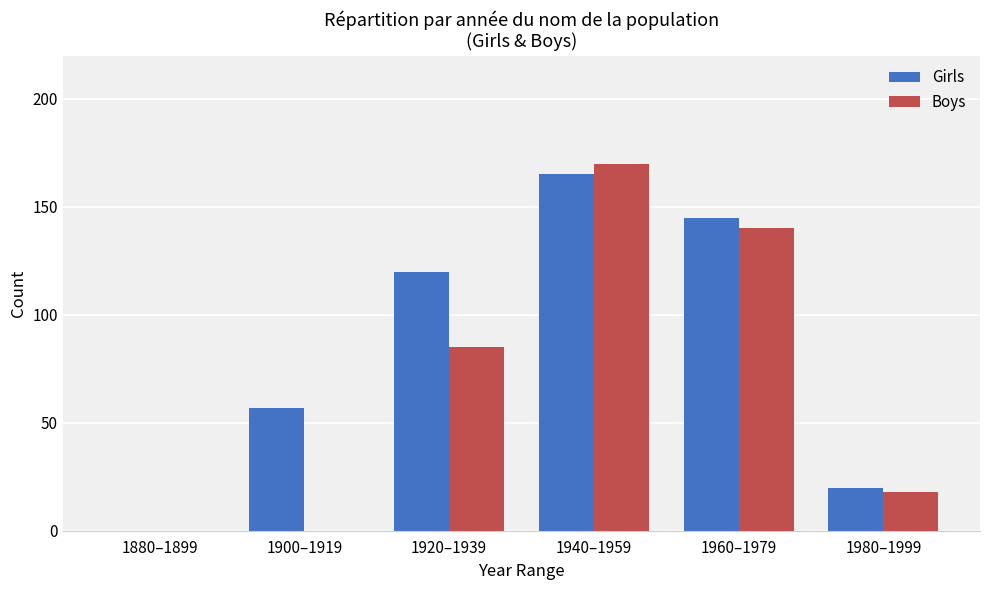

Which series changed the most between 1880–1899 and 1900–1919?

Girls